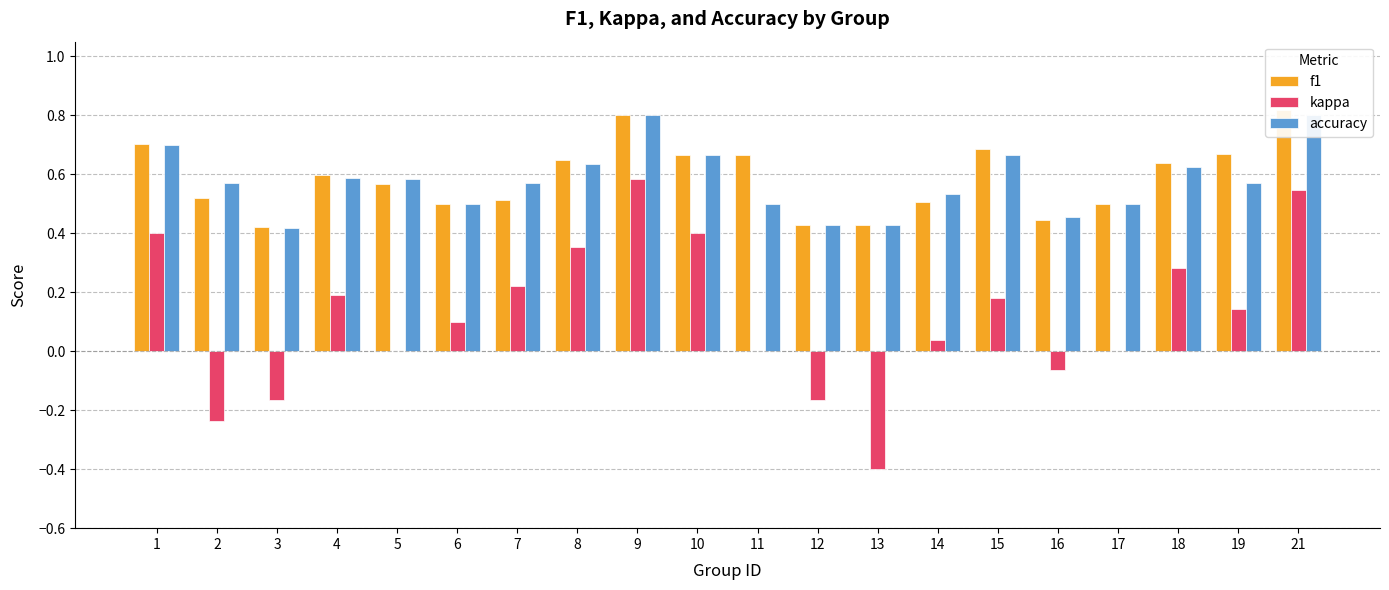

What is the value of the accuracy bar at the 19th from the left?

0.6